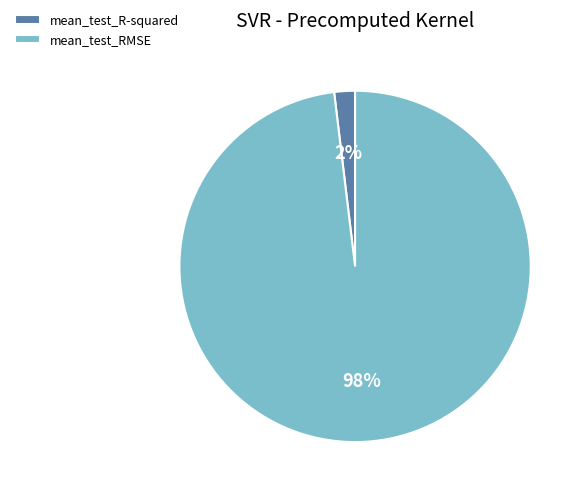

Which category has the smallest portion of the pie?

mean_test_R-squared